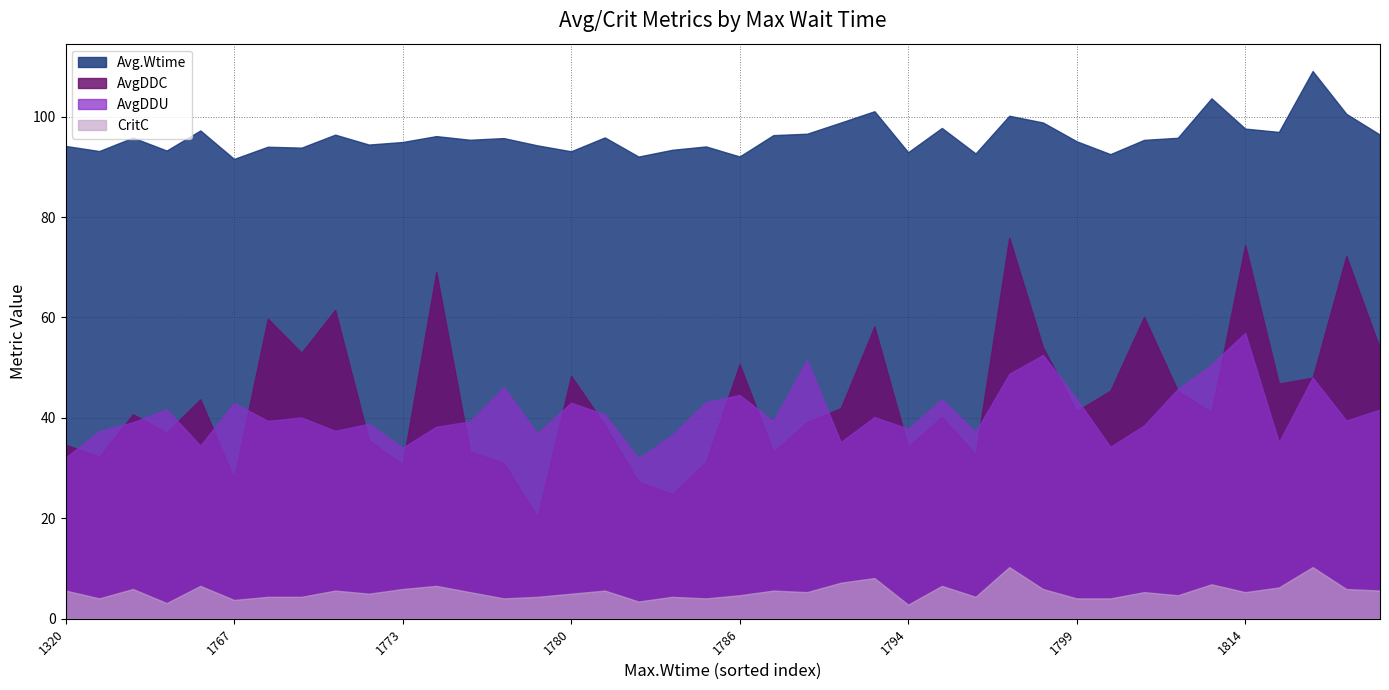

What are all the series names shown in the legend?

Avg.Wtime, AvgDDC, AvgDDU, CritC